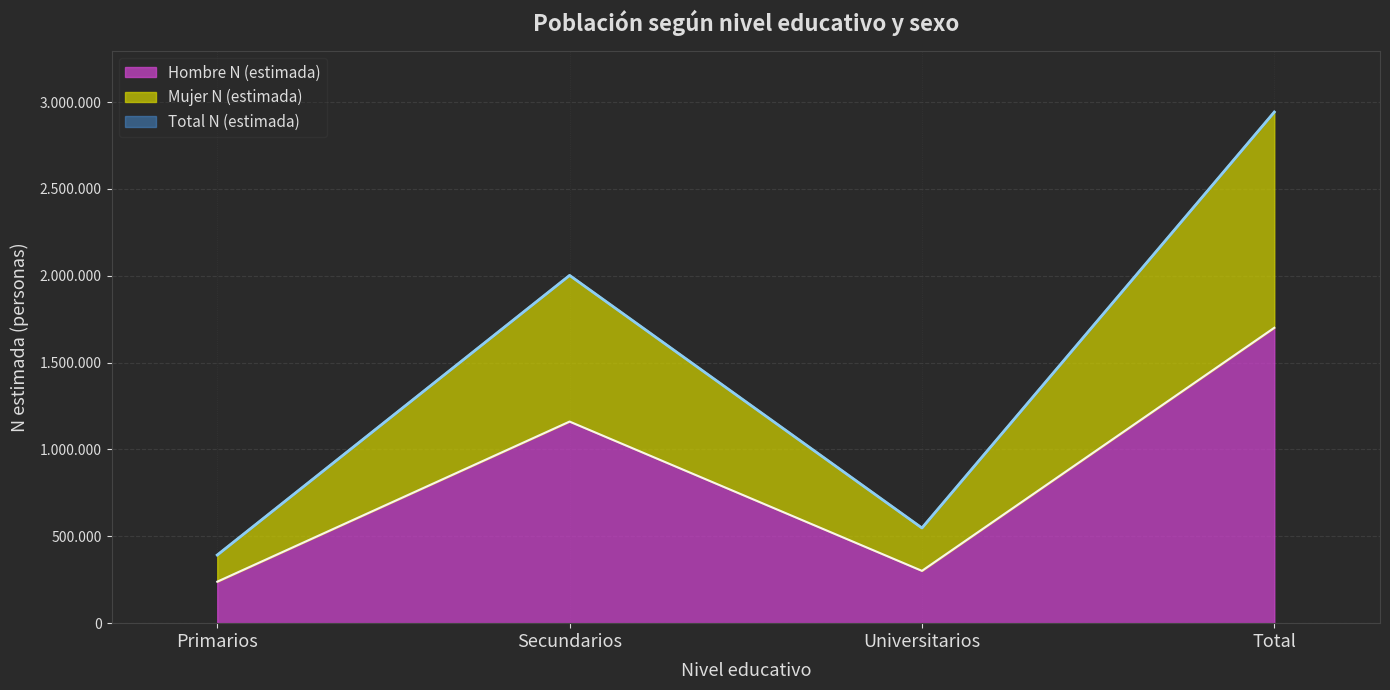

The Total n (muestra) series shows 671541 at Primarios. True or false?

False